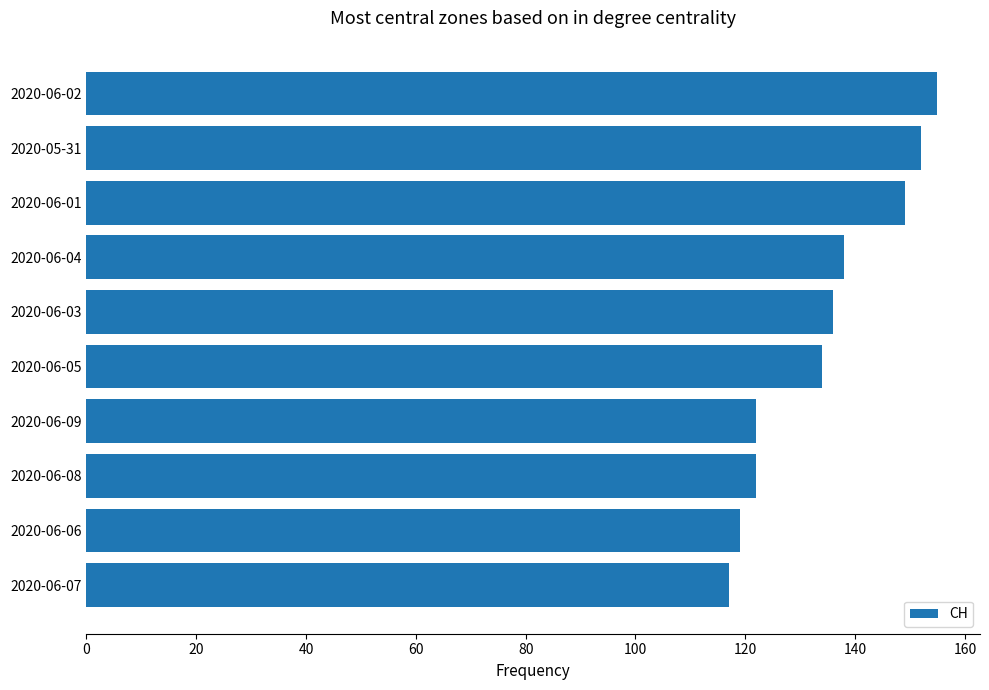

What is the average value?

134